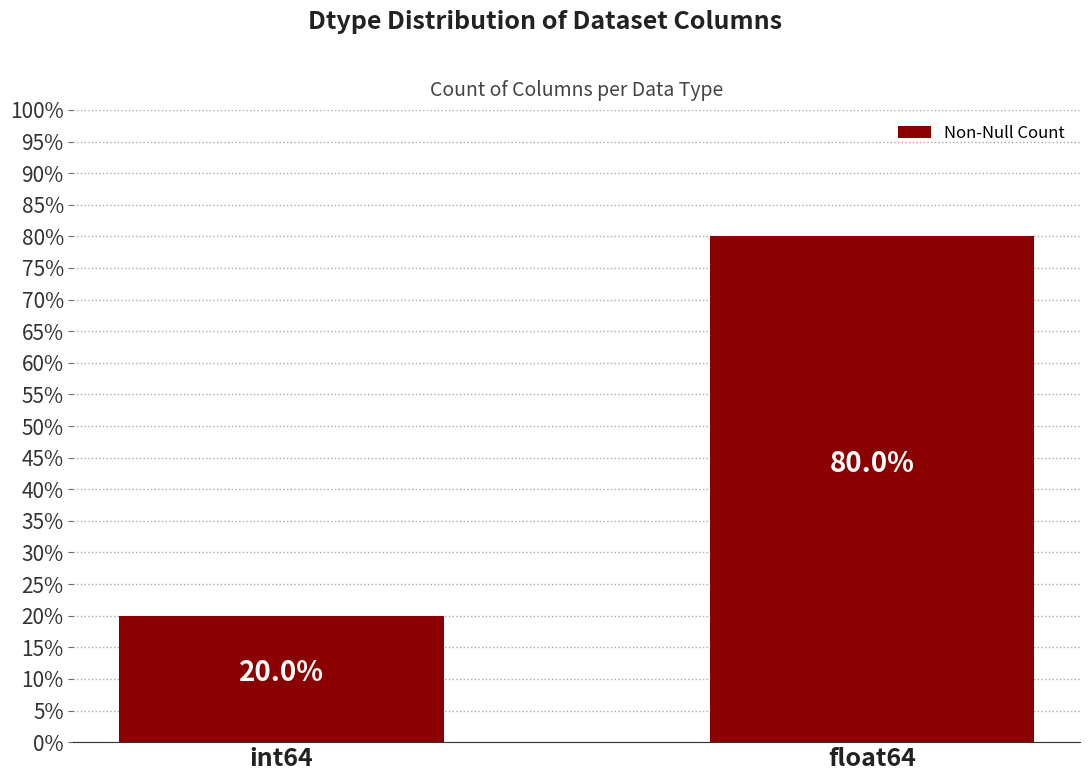

Reading left to right, what are all the values shown in this chart?

20	80